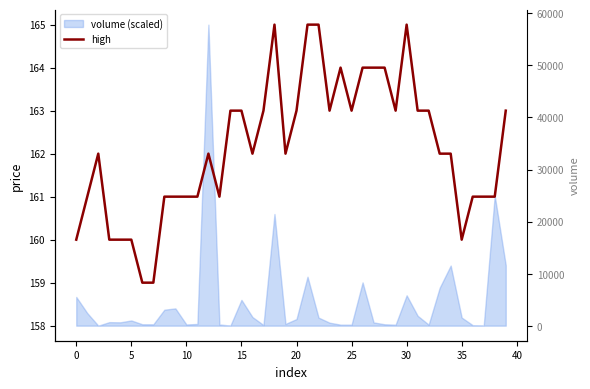

What is the label of the 19th point from the right?

21